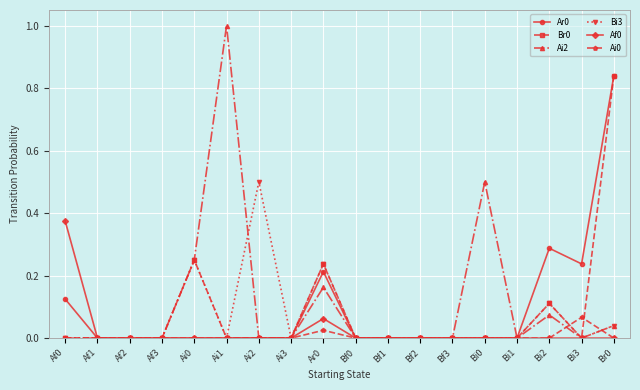

Is it true that Ar0 equals 1.4 at Br0?

False